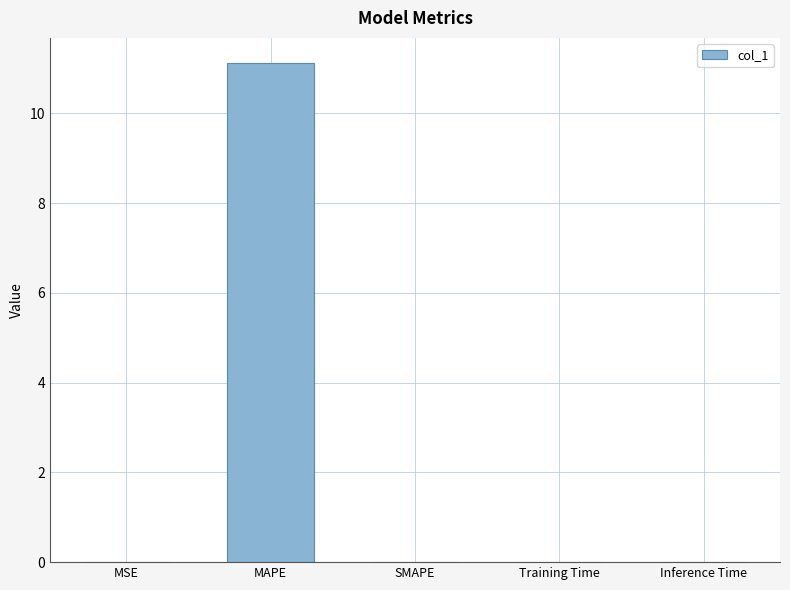

Which category has the highest value across all series?

MAPE